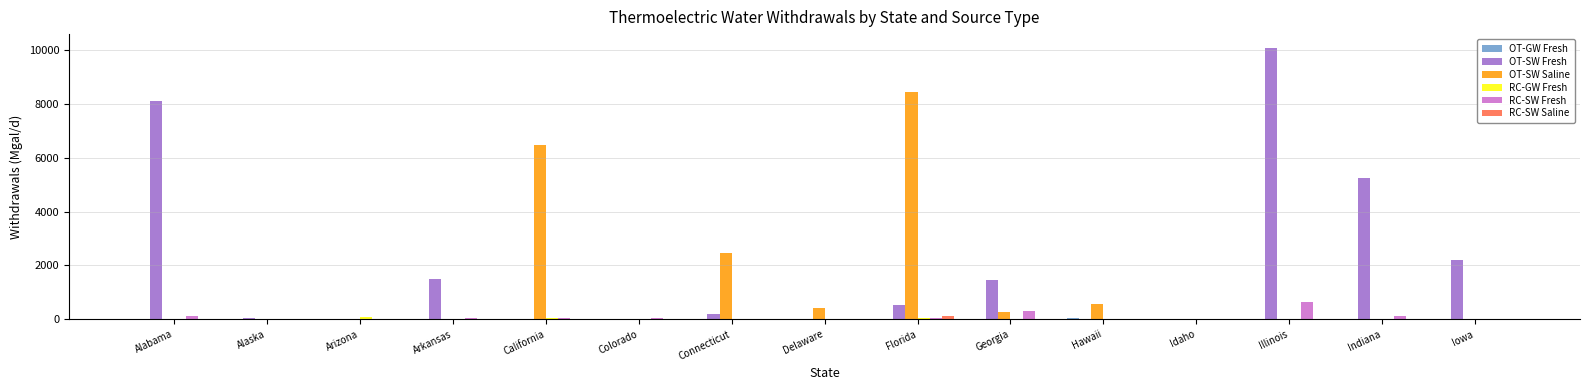

At which category is the sum across all series the highest?

Illinois